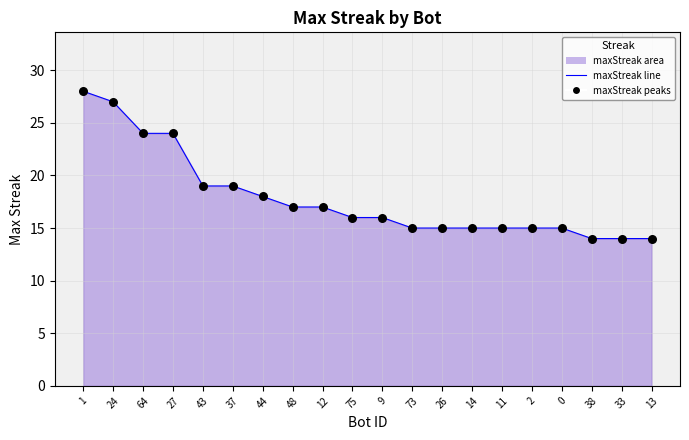

At how many categories does at least one series exceed 17?

7